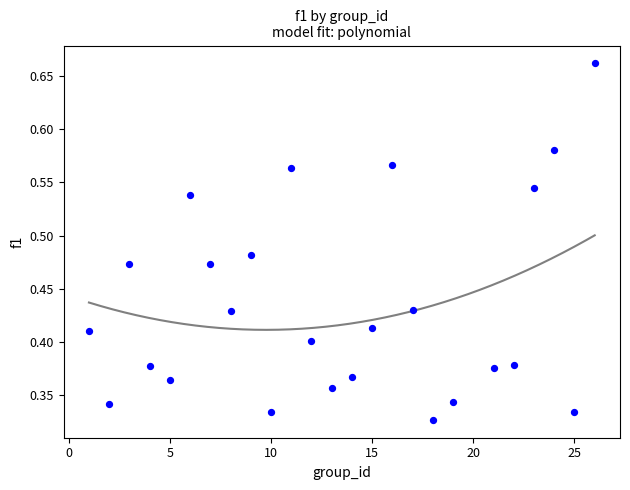

What is the range of X values (max minus min)?

25.0